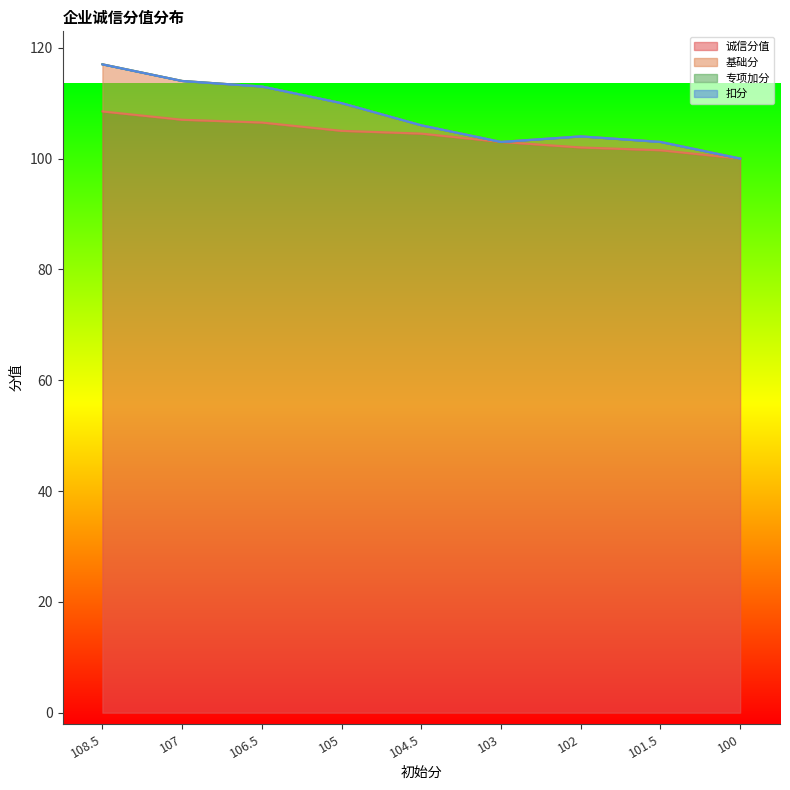

Where is the first local maximum for 基础分?

102